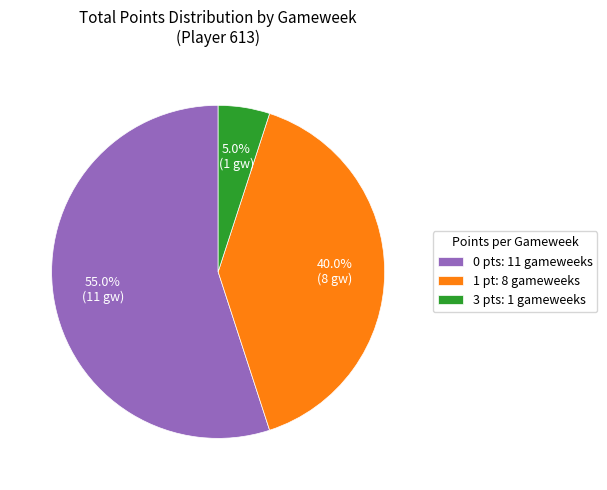

Which slice is the largest?

0 pts: 11 gameweeks